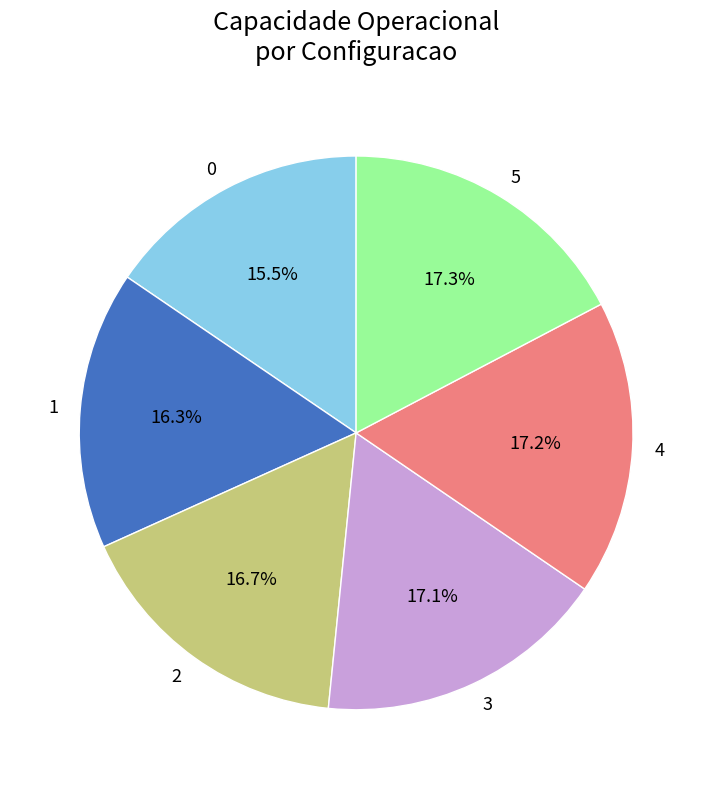

How many slices are in this pie chart?

6